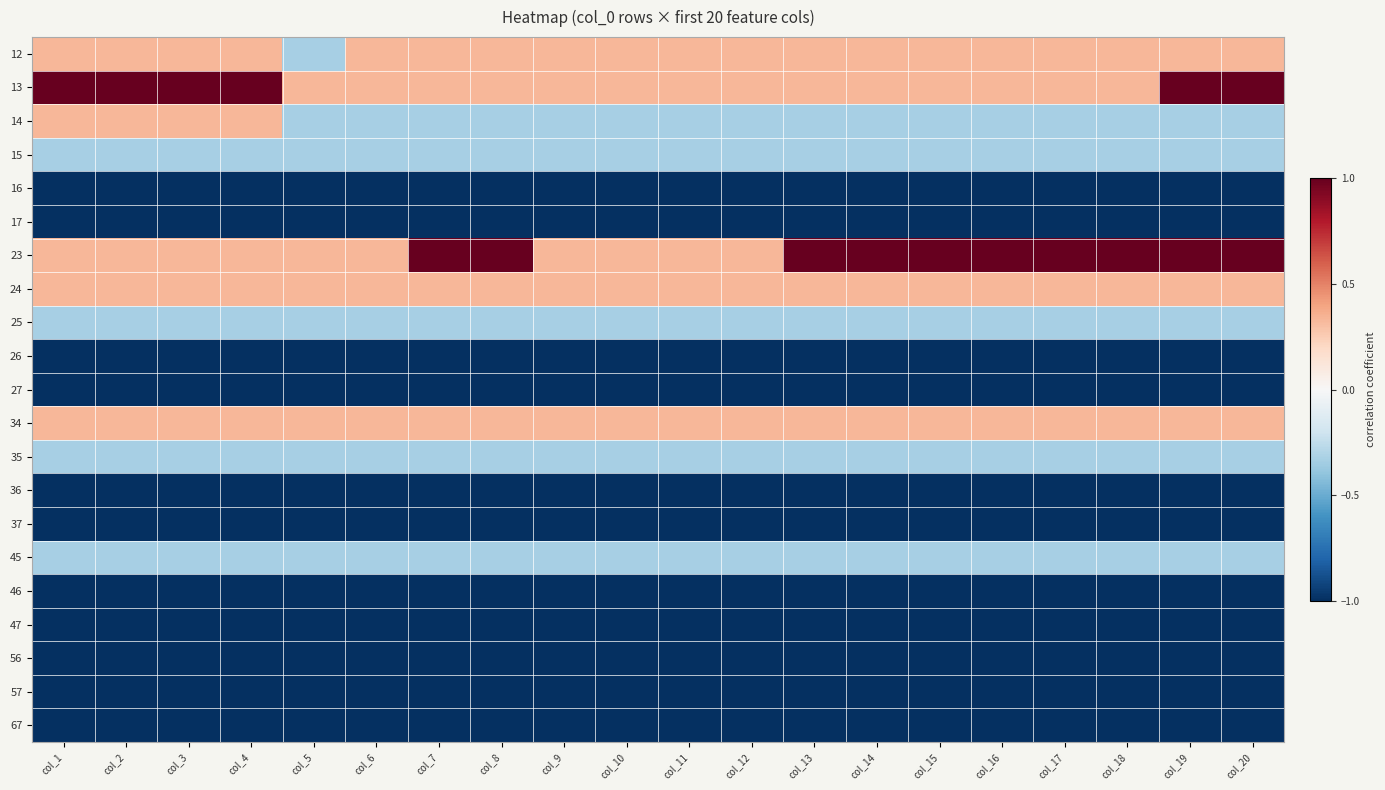

Between col_6 and col_1, which is larger?

col_6